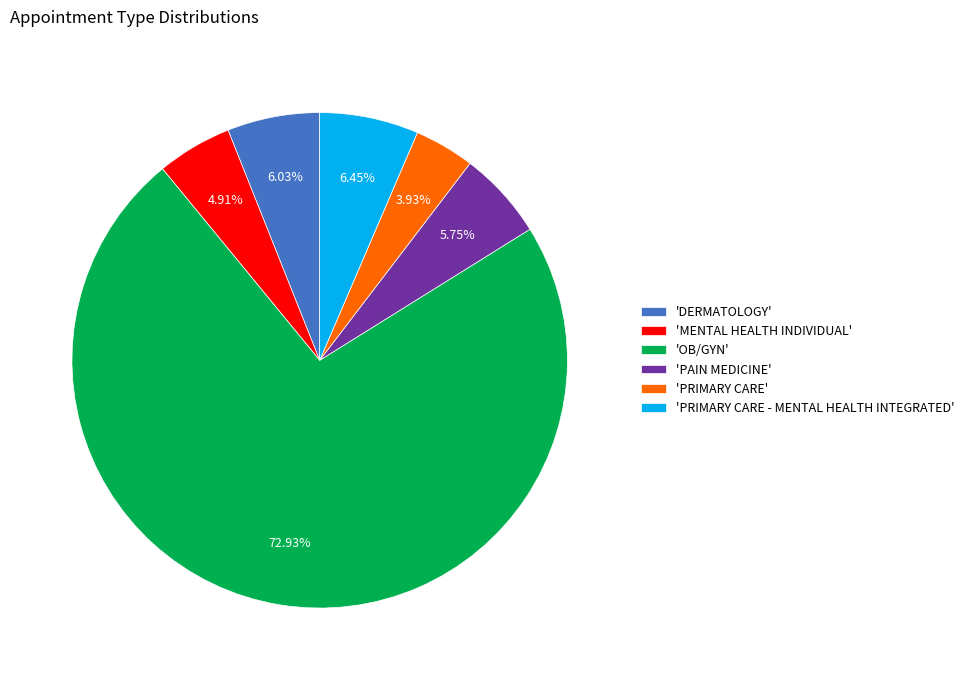

Is the sum of 'MENTAL HEALTH INDIVIDUAL' and 'OB/GYN' greater than half?

Yes